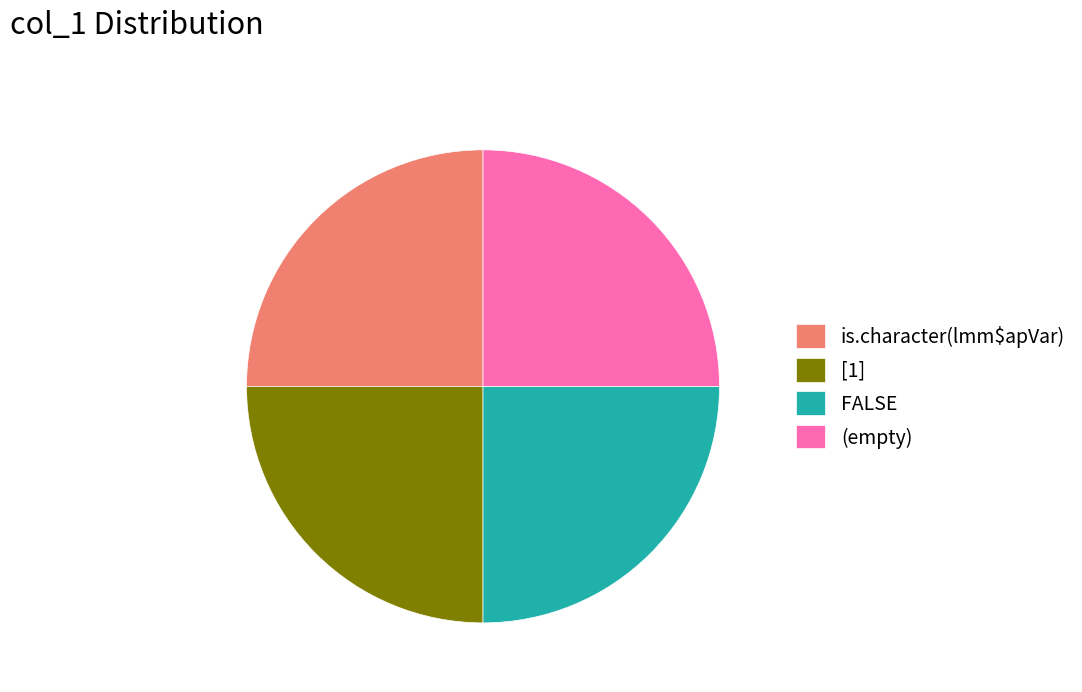

Approximately how many times larger is the value at is.character(lmm$apVar) compared to FALSE?

1.0